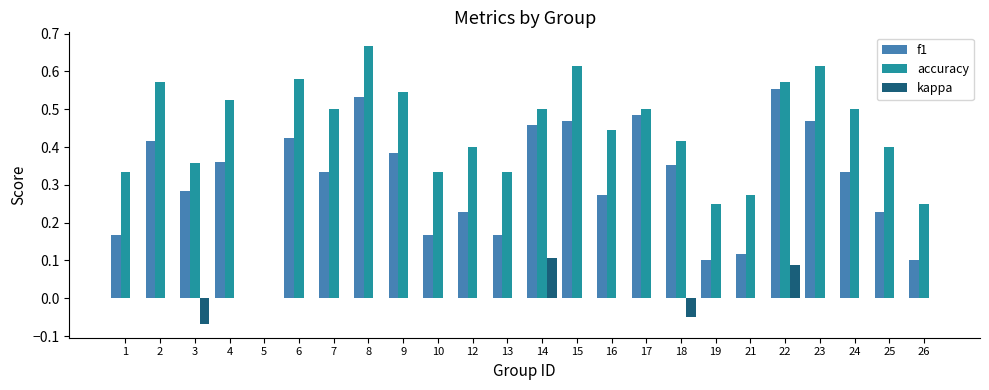

True or false: accuracy has a value of 0.3 at 7.

False